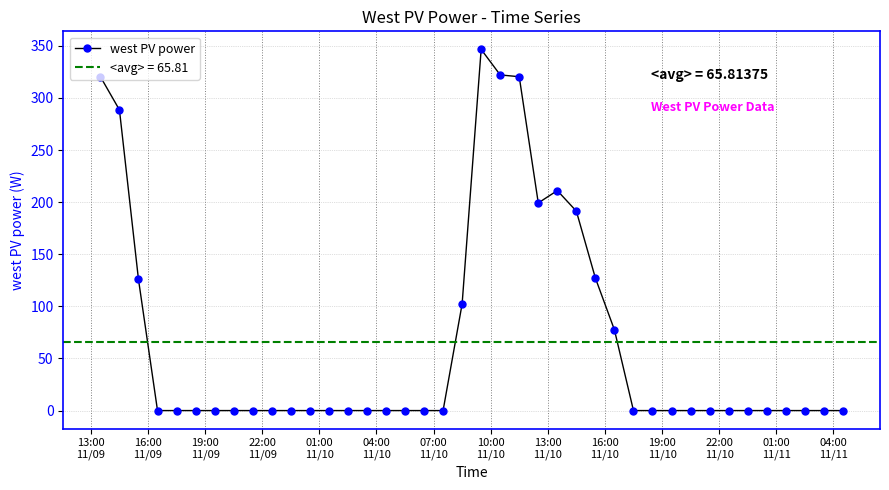

How many lines are shown in the chart?

1